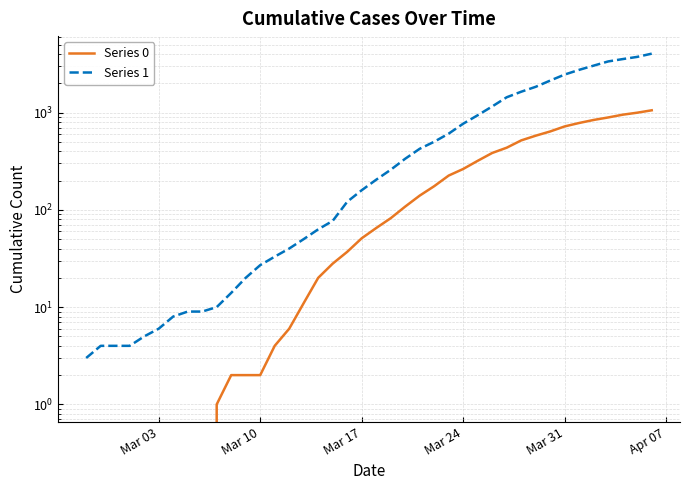

What are all the series names shown in the legend?

Series 0, Series 1